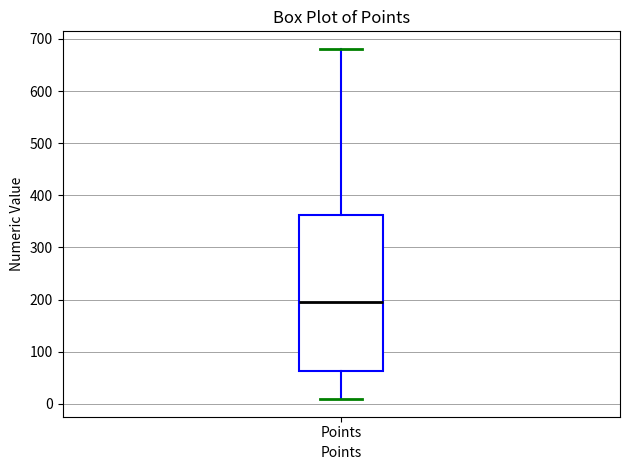

Where does the upper whisker of the box for Points end on the y-axis? The values are not printed on the chart, so give them approximately, as read against the axis.

680